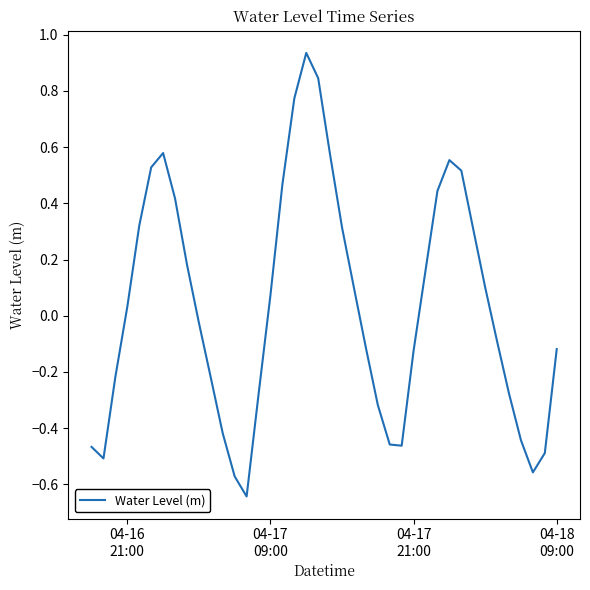

What is the difference between the maximum and minimum values?

1.6